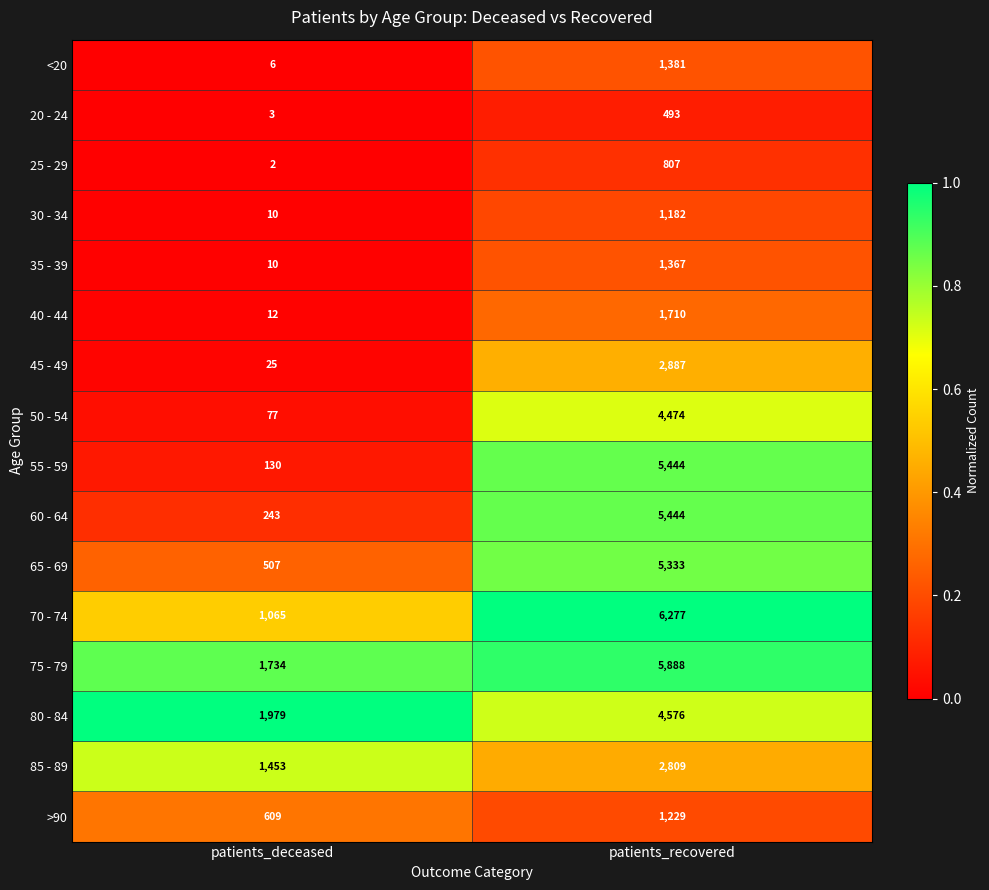

At which category is the sum across all series the highest?

patients_recovered